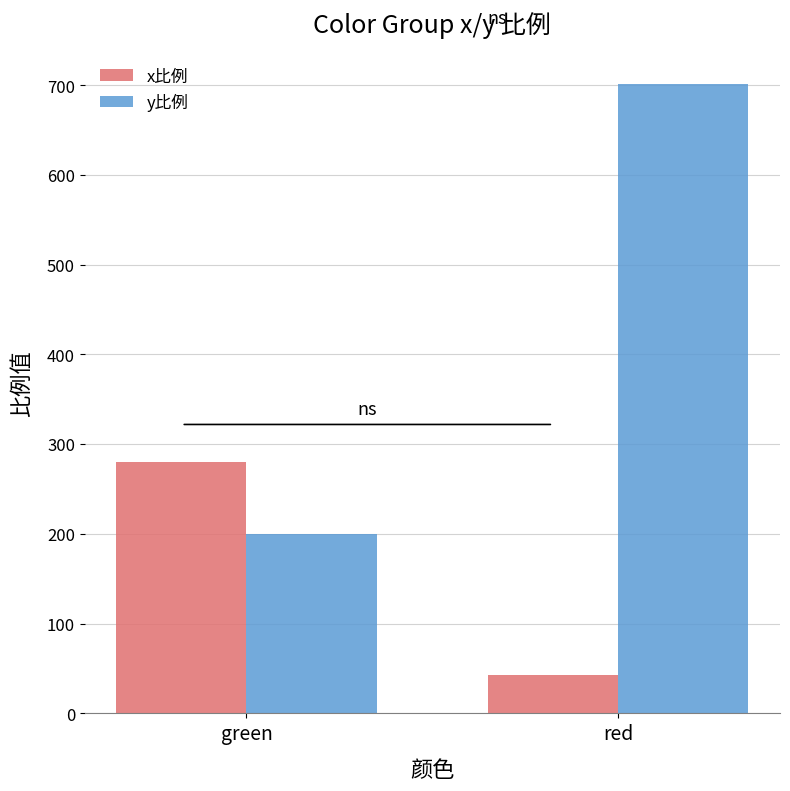

What is the label of the 1st bar from the right?

red